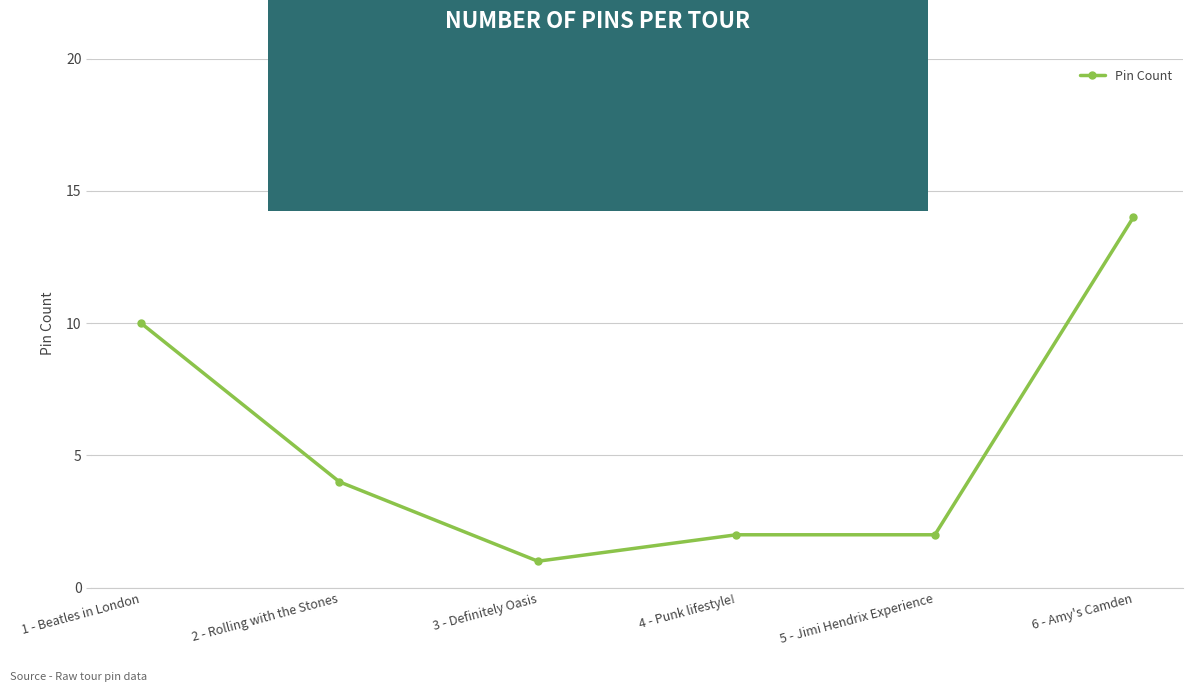

Which category has the lowest value across all series?

3 - Definitely Oasis